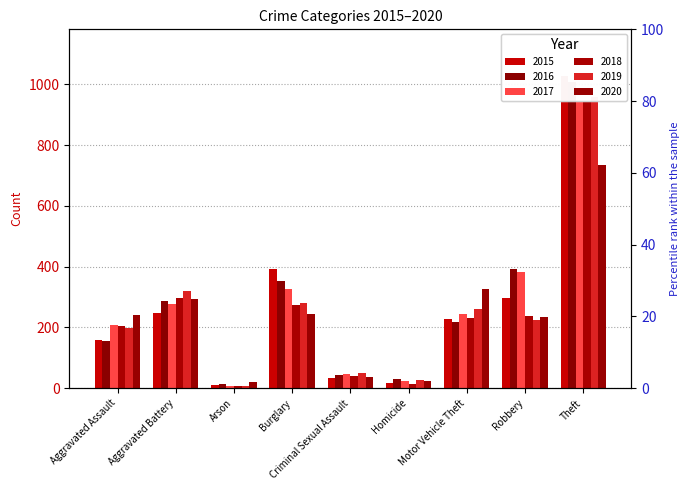

How many data points in 2017 are above 243?

4